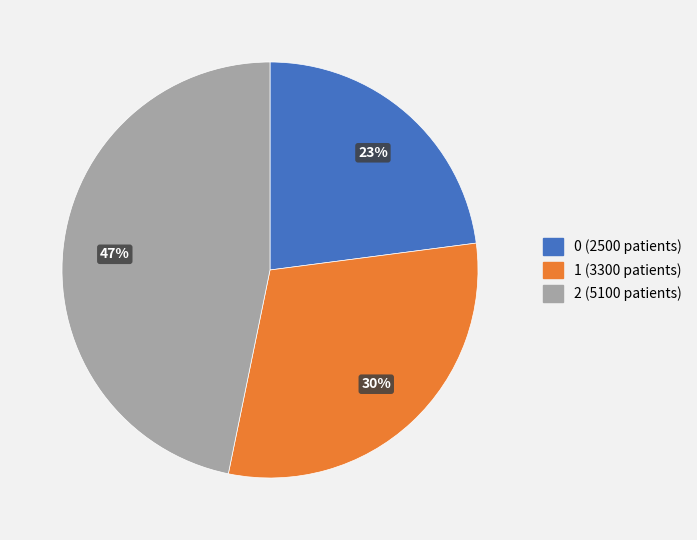

To the nearest percent, what portion does 1 represent?

30%